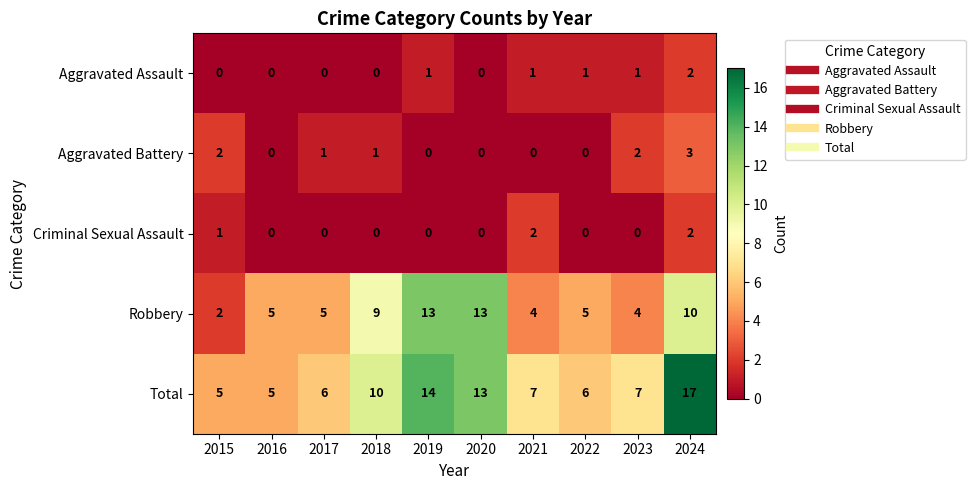

The Criminal Sexual Assault series shows 1 at 2020. True or false?

False